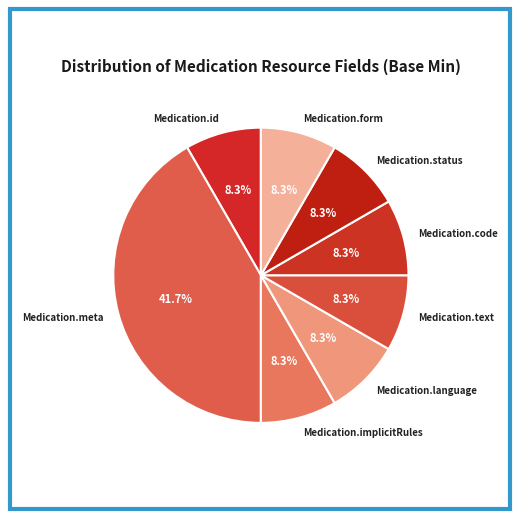

To the nearest percent, what is the average slice percentage?

12%